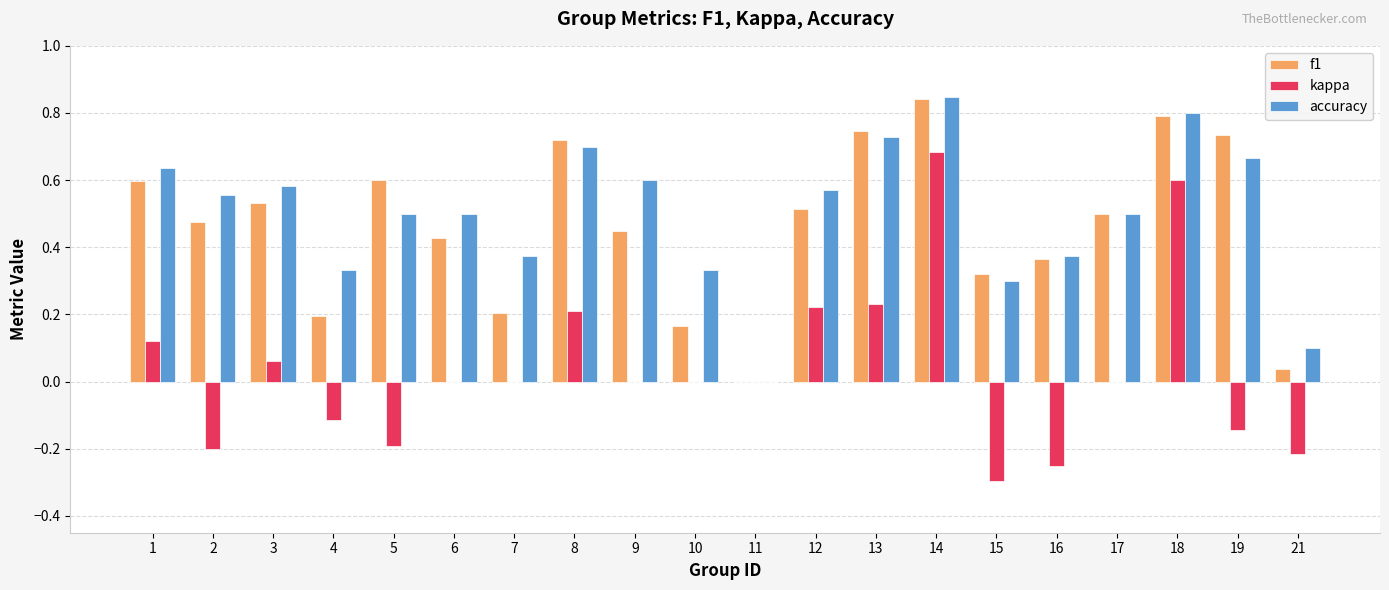

What is the sum of all f1 values?

9.2